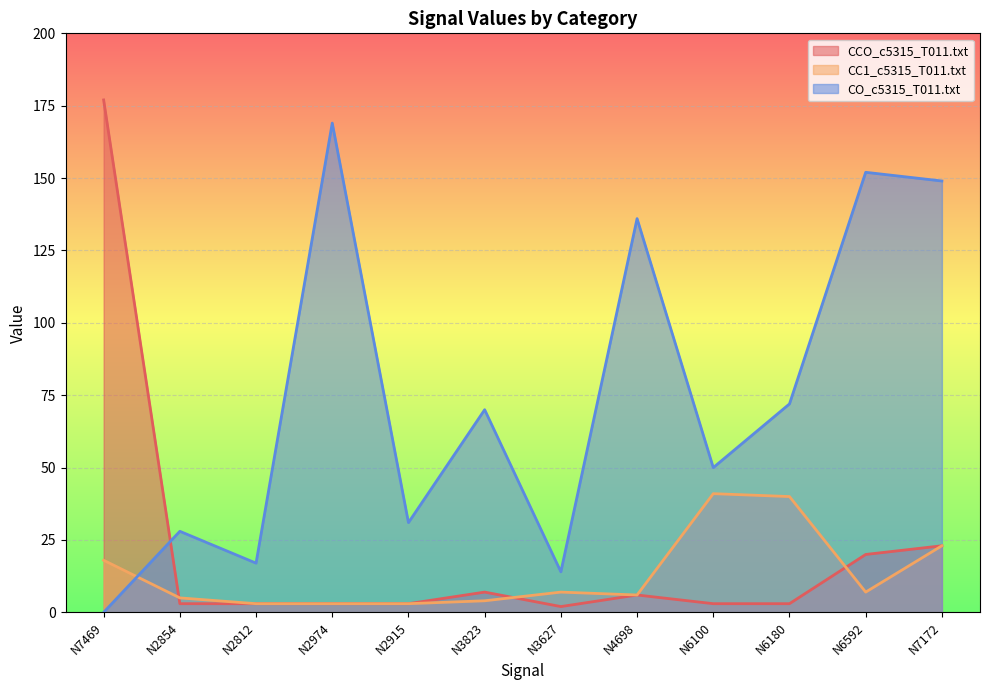

How many categories are shown in the chart?

12